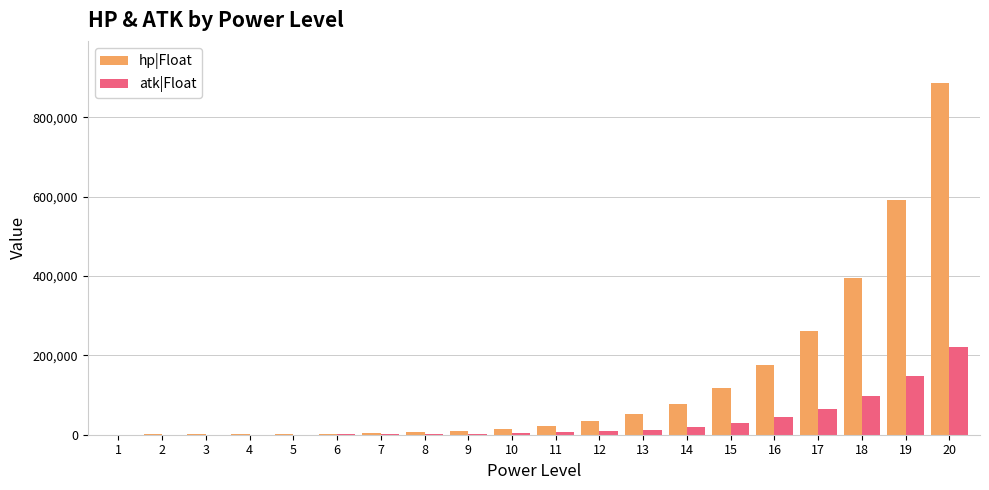

What is the sum of all hp|Float values?

2659407